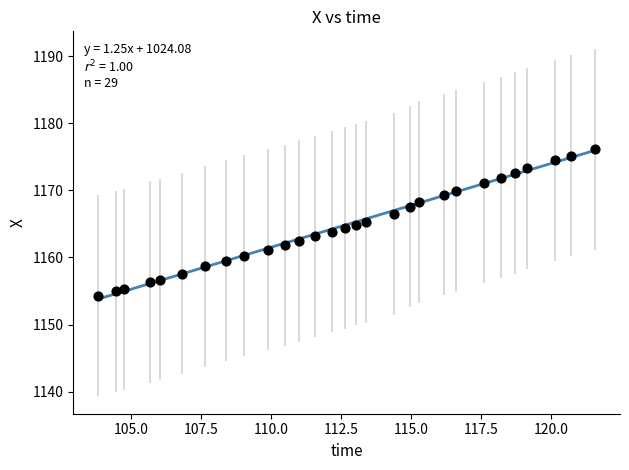

What is the range of Y values (max minus min)?

21.8